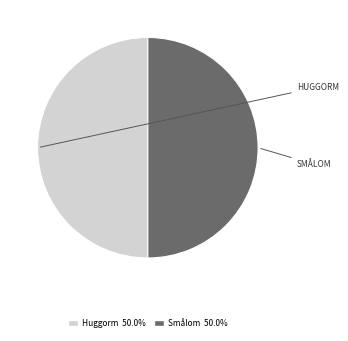

How many segments does this pie chart have?

2